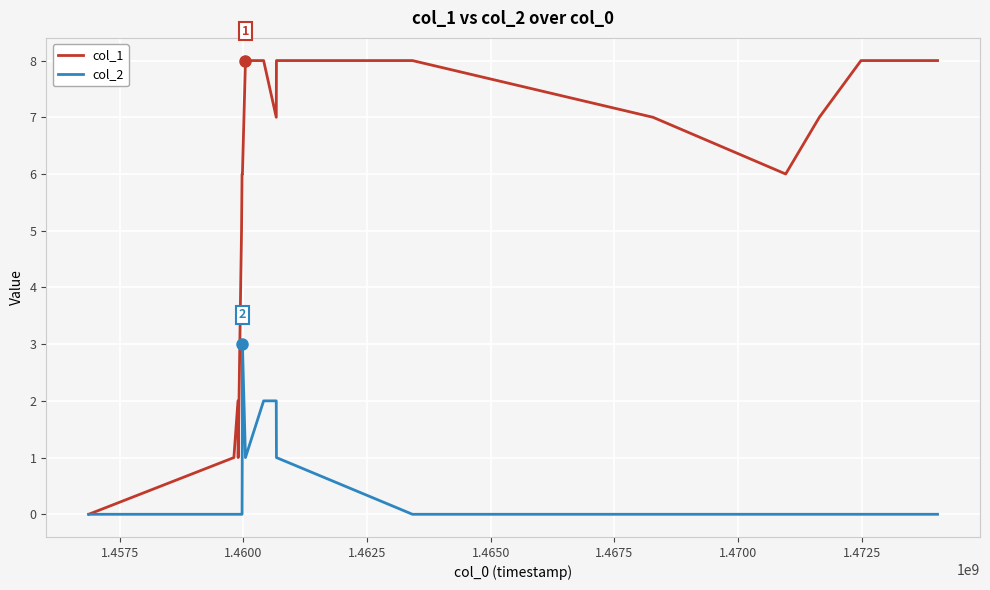

Reading right to left, extract all data points from this chart.

col_1: 8	8	7	6	7	8	8	7	8	8	6	6	6	5	4	1	2	1	0
col_2: 0	0	0	0	0	0	1	2	2	1	3	1	0	0	0	0	0	0	0